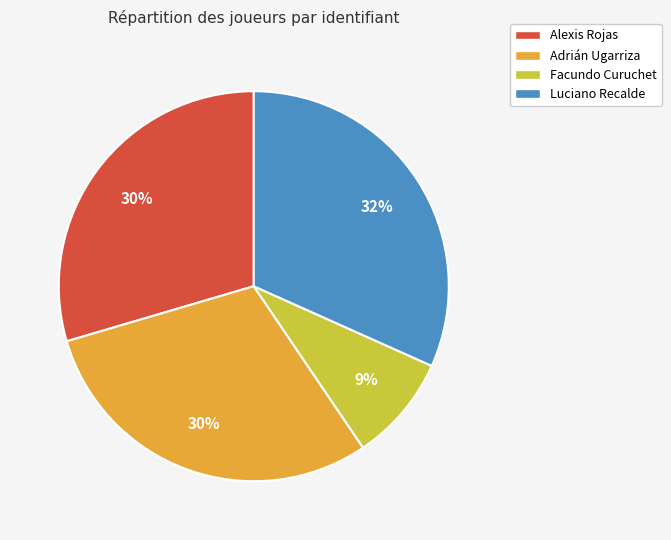

Is there any slice that represents more than half of the pie?

No